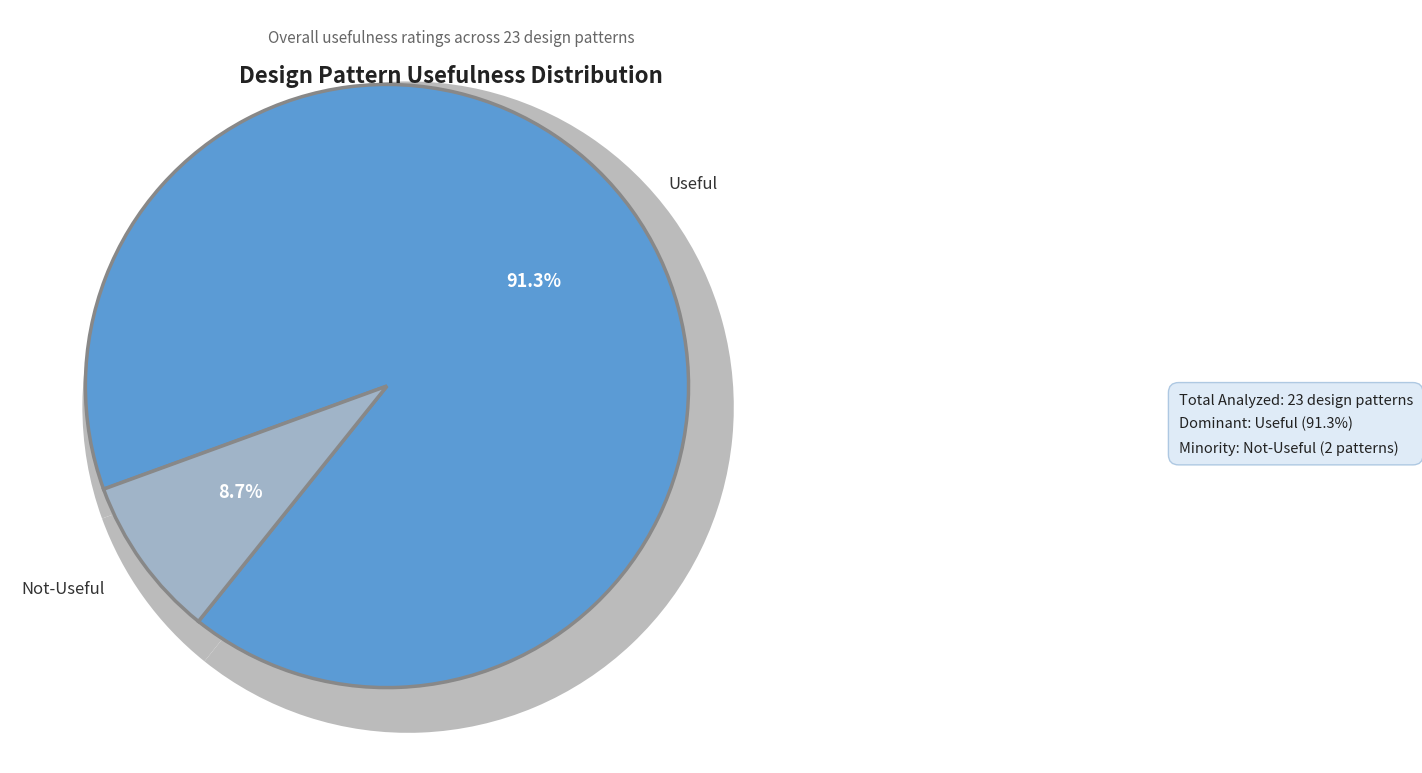

The Useful slice represents 99% of the pie. True or false?

False